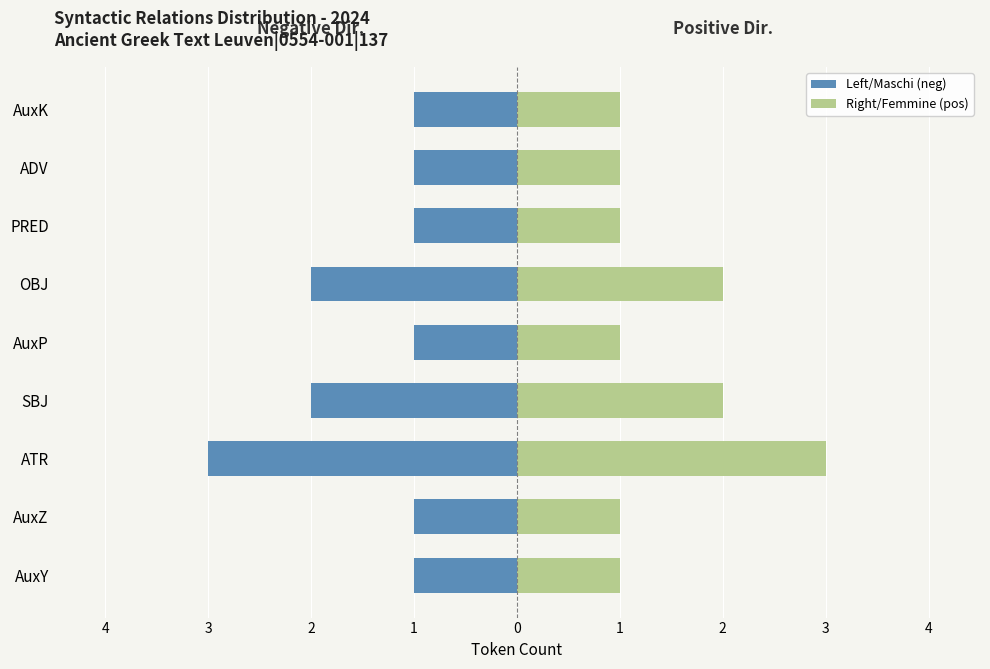

Which series has the largest range (max minus min)?

Left/Maschi (neg)